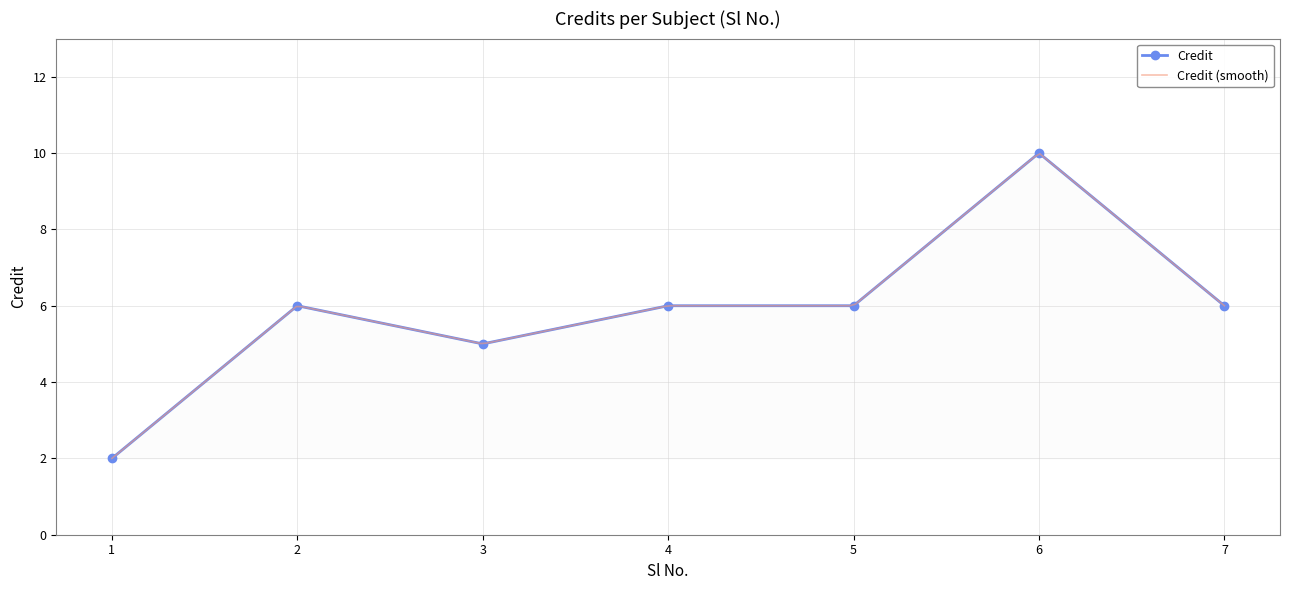

Is it true that the value at 2 is 6?

True